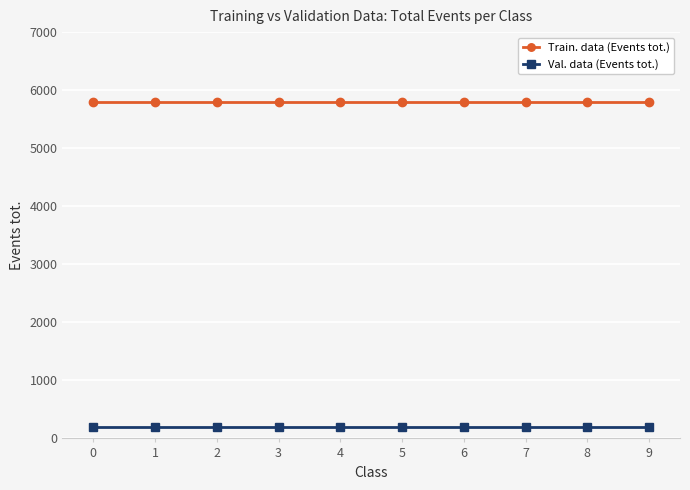

How many categories are shown in the chart?

10